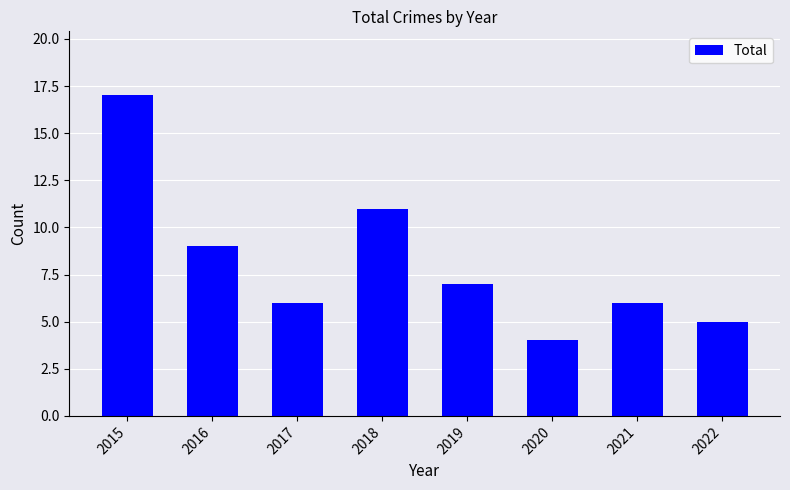

At which category does the chart reach its peak across all series?

2015